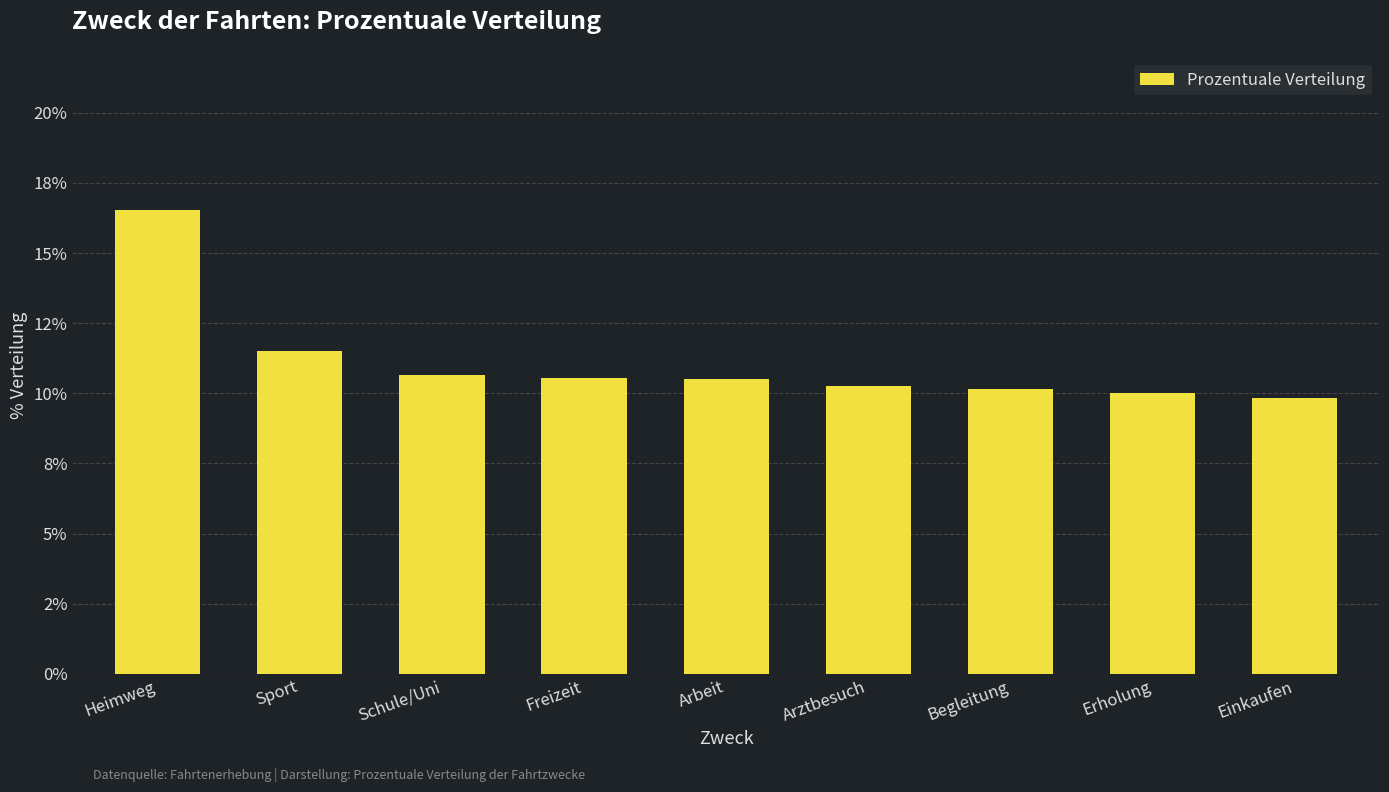

Rank the categories by value from highest to lowest.

Heimweg, Sport, Schule/Uni, Freizeit, Arbeit, Arztbesuch, Begleitung, Erholung, Einkaufen